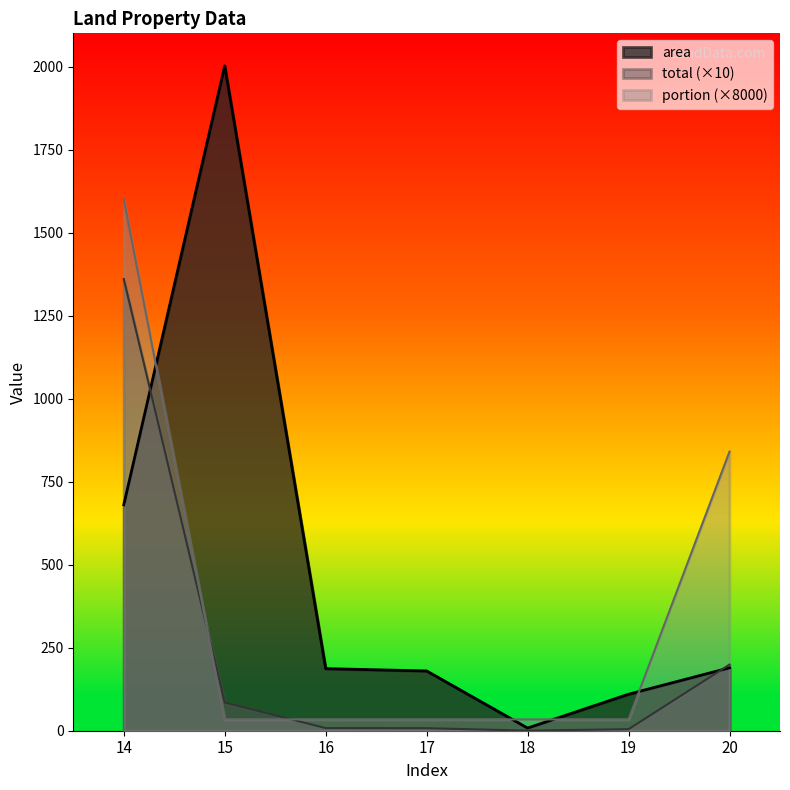

True or false: area has more than 0 interior local peaks.

True